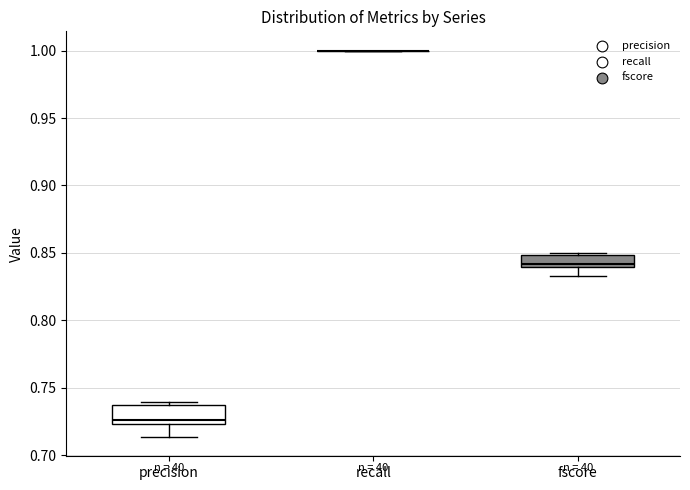

Reading left to right, read every box against the y-axis: the position of its median line, the range the box covers, and the ends of its whiskers. The values are not printed on the chart, so give them approximately, as read against the axis.

precision: median 0.725 (just above the box's lower edge), box 0.725 to 0.735, whiskers 0.715 to 0.740
recall: box collapsed to a line at 1.000, whiskers 1.000 to 1.000
fscore: median 0.840 (just above the box's lower edge), box 0.840 to 0.850, whiskers 0.835 to 0.850